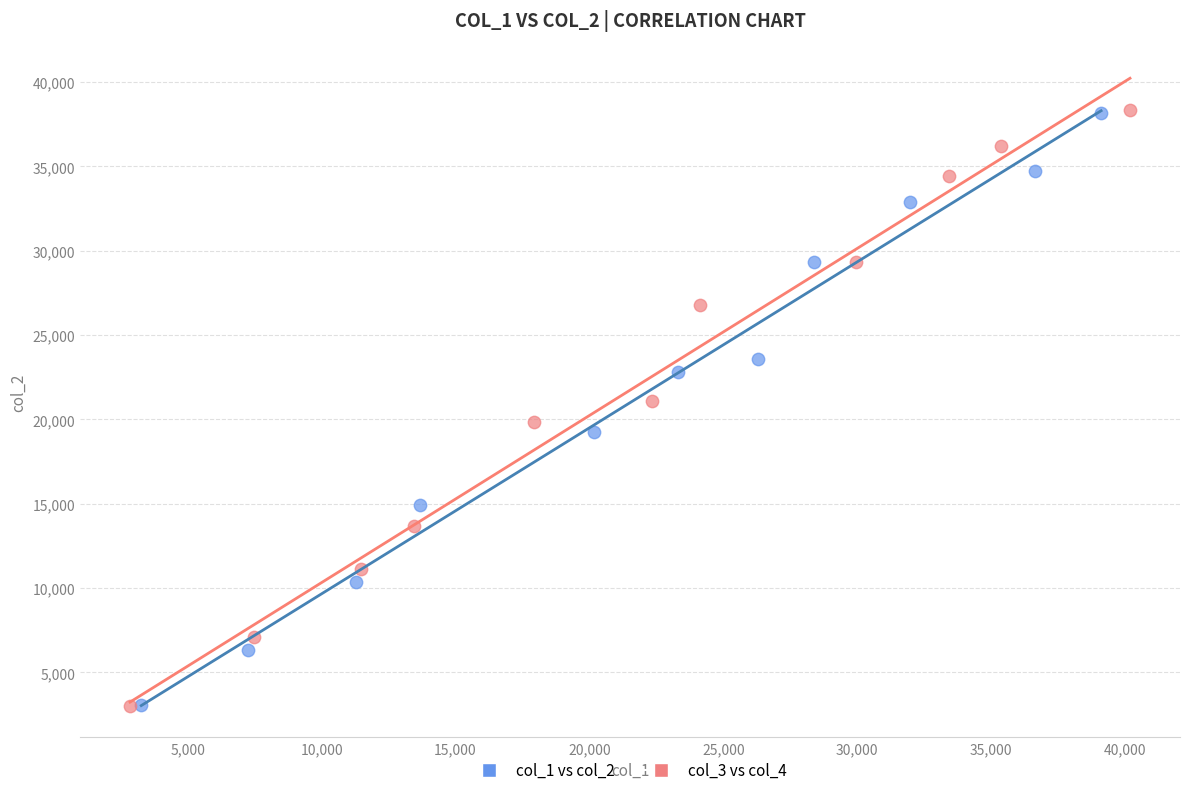

Which series has the largest Y range (max minus min)?

col_3 vs col_4